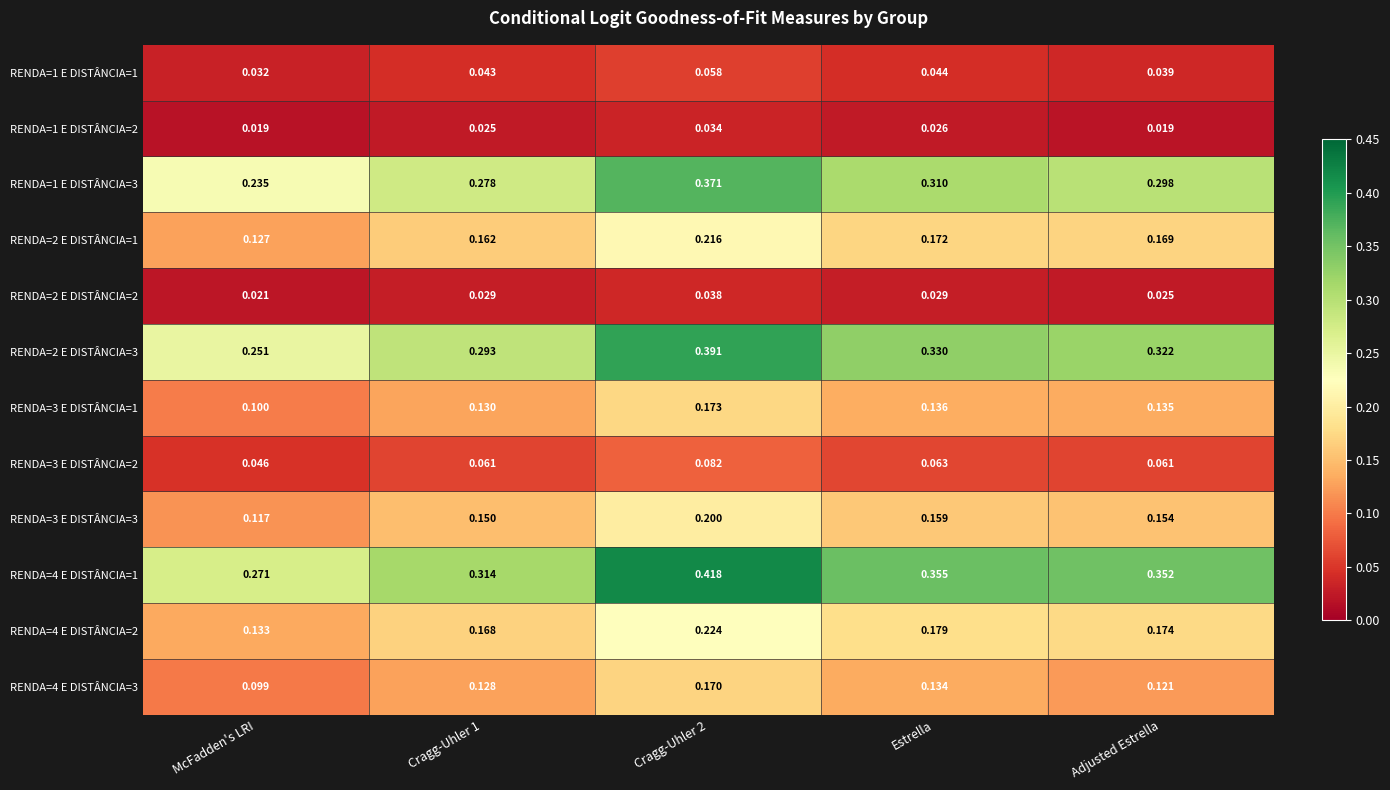

Count the number of data series in this chart.

12